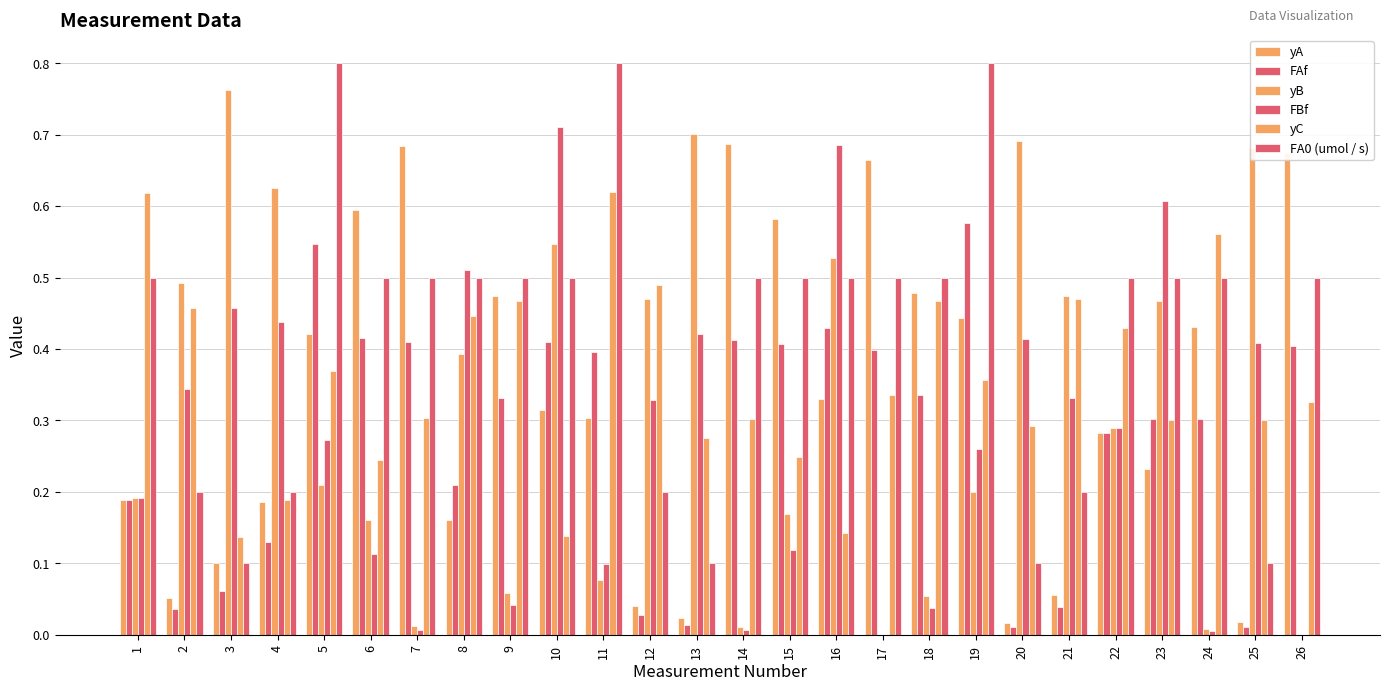

The value of yA at 5 is 0.4. True or false?

True